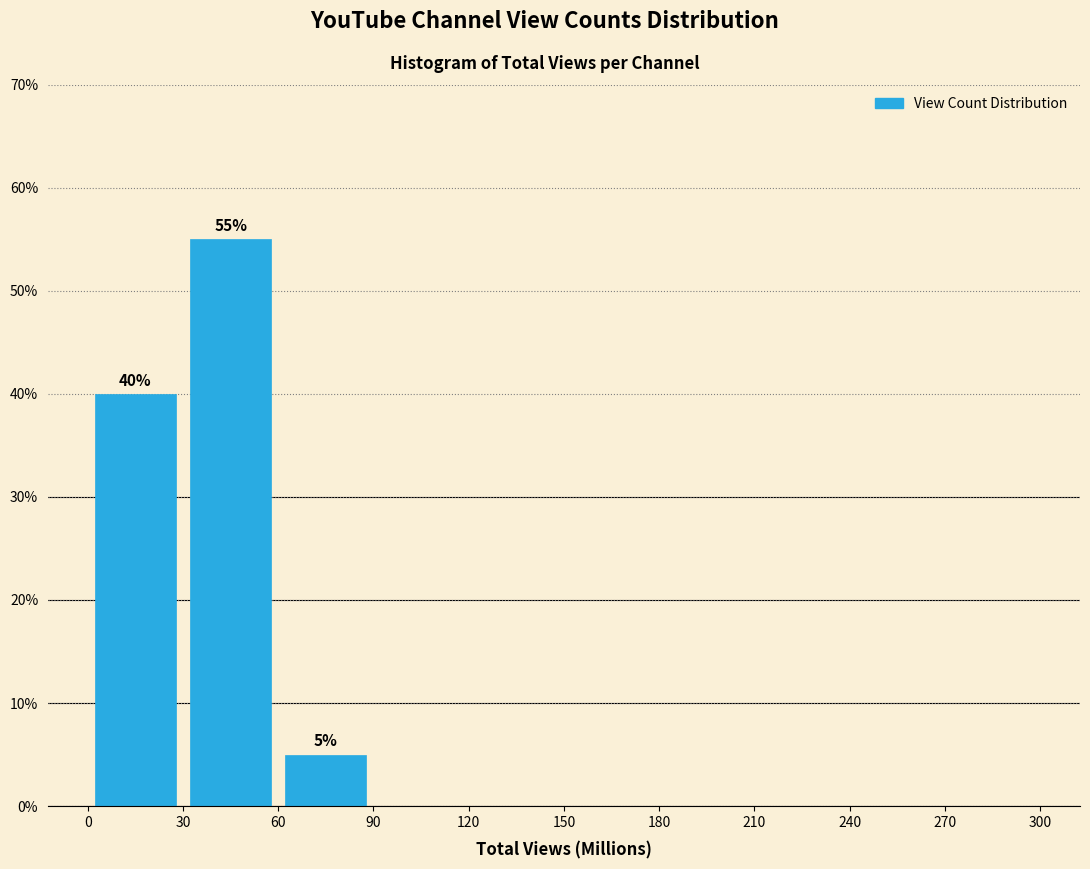

Over which range of the x-axis is the bar tallest?

30 to 60